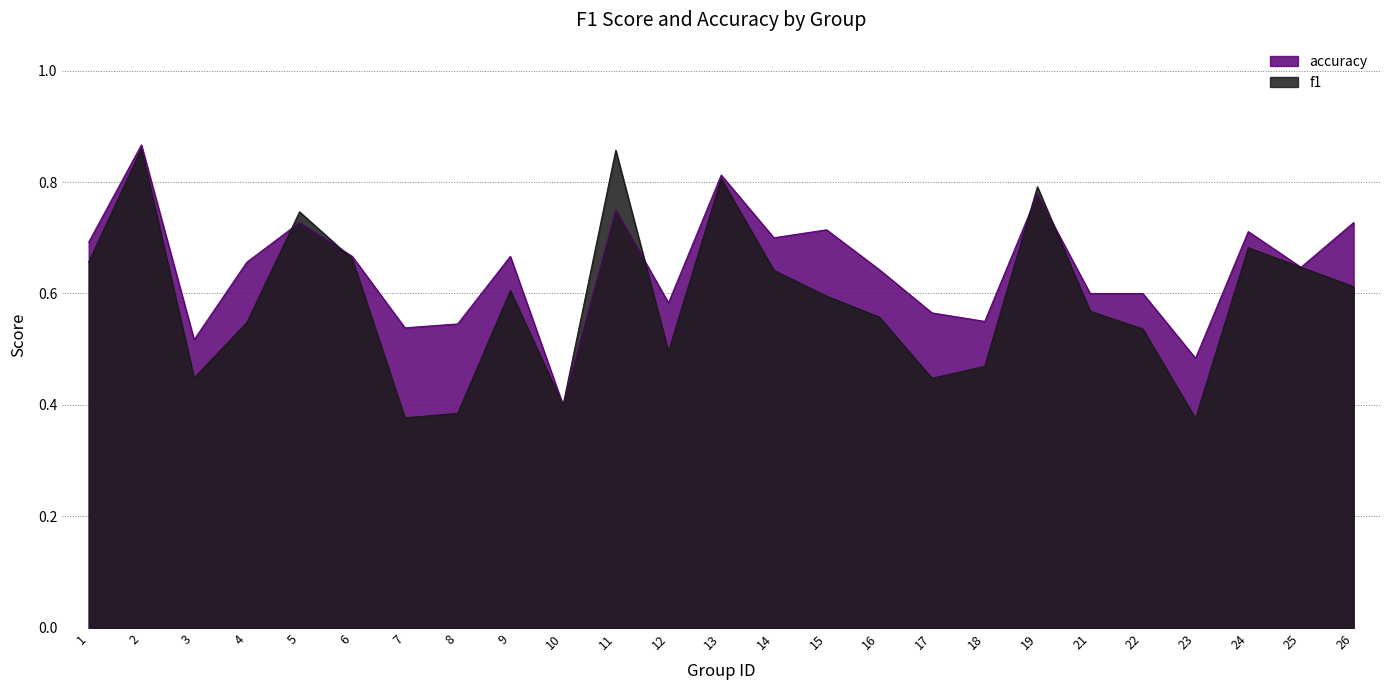

List the series in order of their overall mean, lowest first.

f1, accuracy